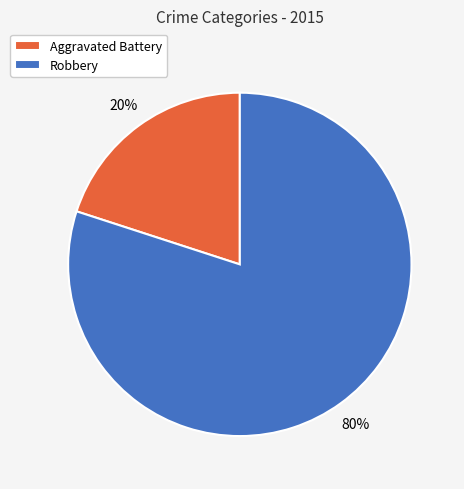

True or false: Aggravated Battery accounts for 20% of the total.

True